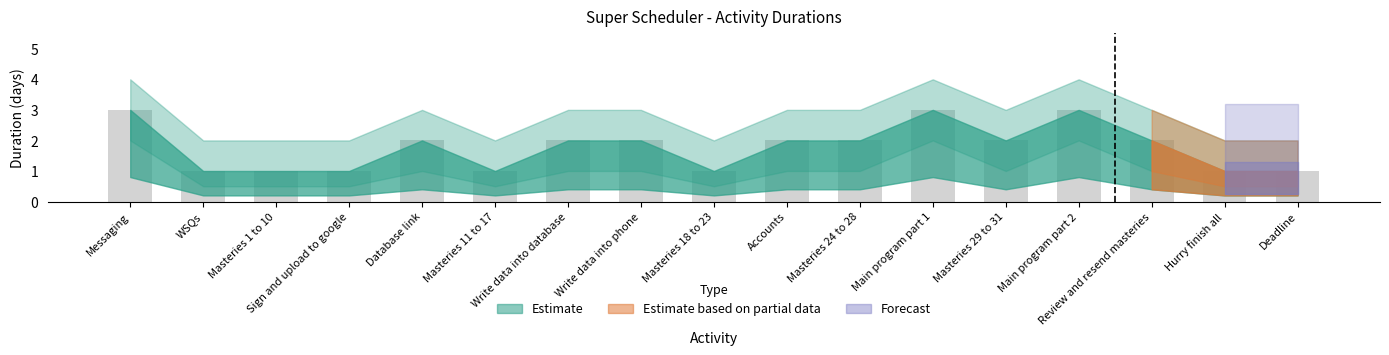

What is the label of the 16th bar from the left?

Hurry finish all